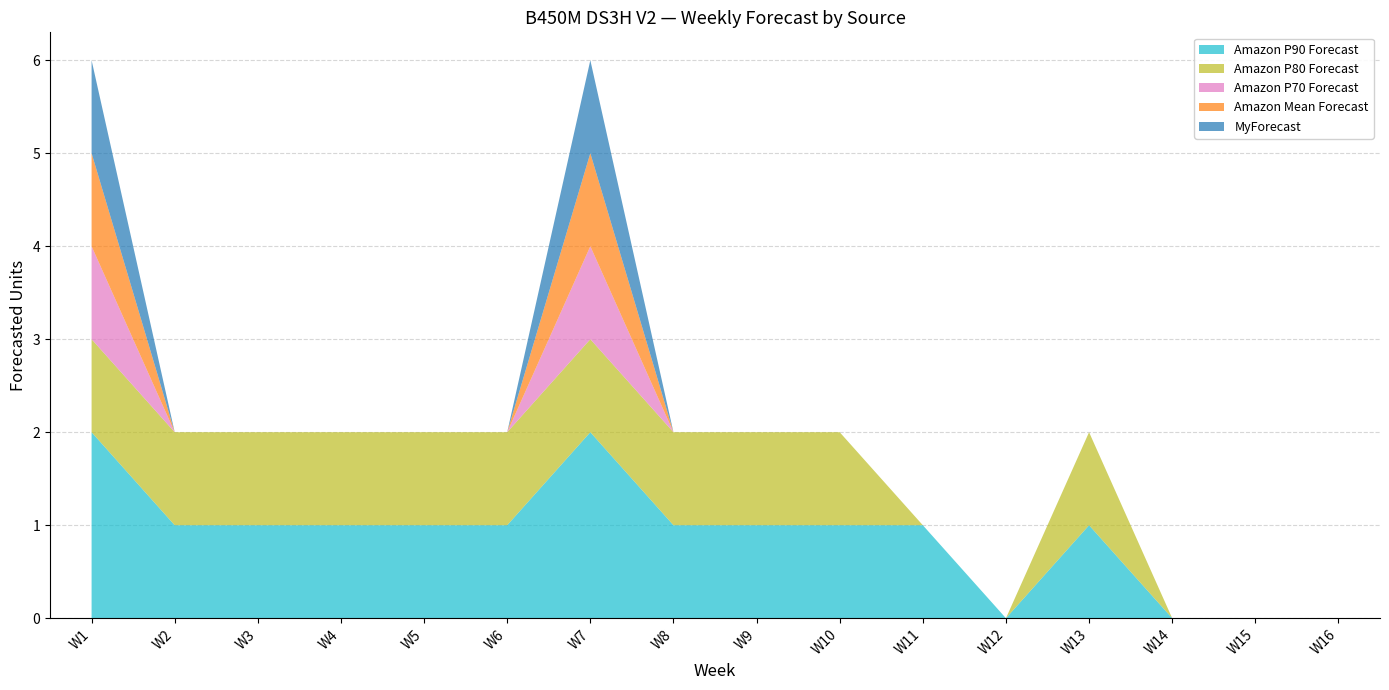

Reading left to right, list all the values displayed in this chart.

Amazon P90 Forecast: 2	1	1	1	1	1	2	1	1	1	1	0	1	0	0	0
Amazon P80 Forecast: 1	1	1	1	1	1	1	1	1	1	0	0	1	0	0	0
Amazon P70 Forecast: 1	0	0	0	0	0	1	0	0	0	0	0	0	0	0	0
Amazon Mean Forecast: 1	0	0	0	0	0	1	0	0	0	0	0	0	0	0	0
MyForecast: 1	0	0	0	0	0	1	0	0	0	0	0	0	0	0	0